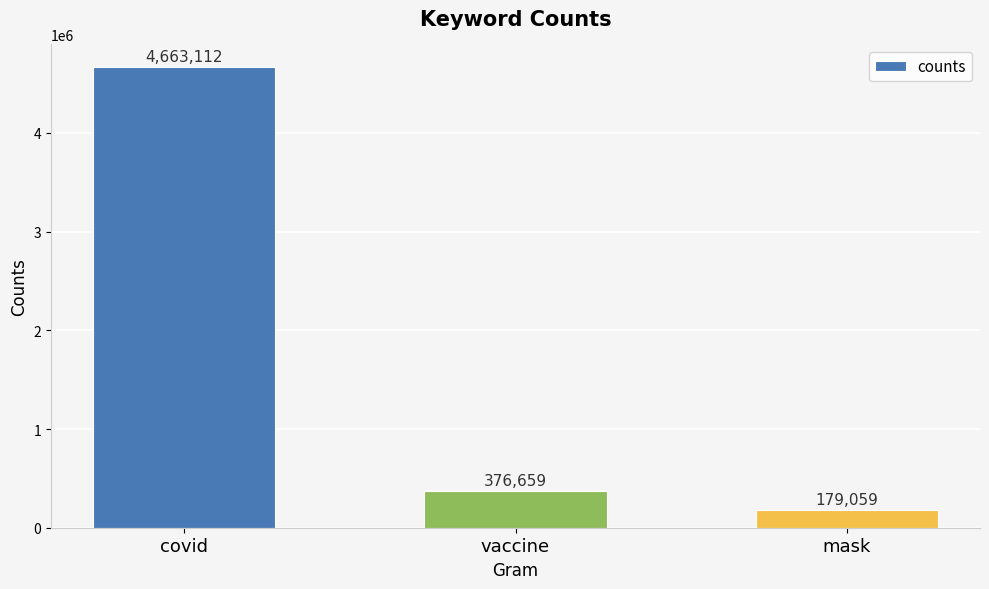

Approximately how many times larger is the value at vaccine compared to mask?

2.1